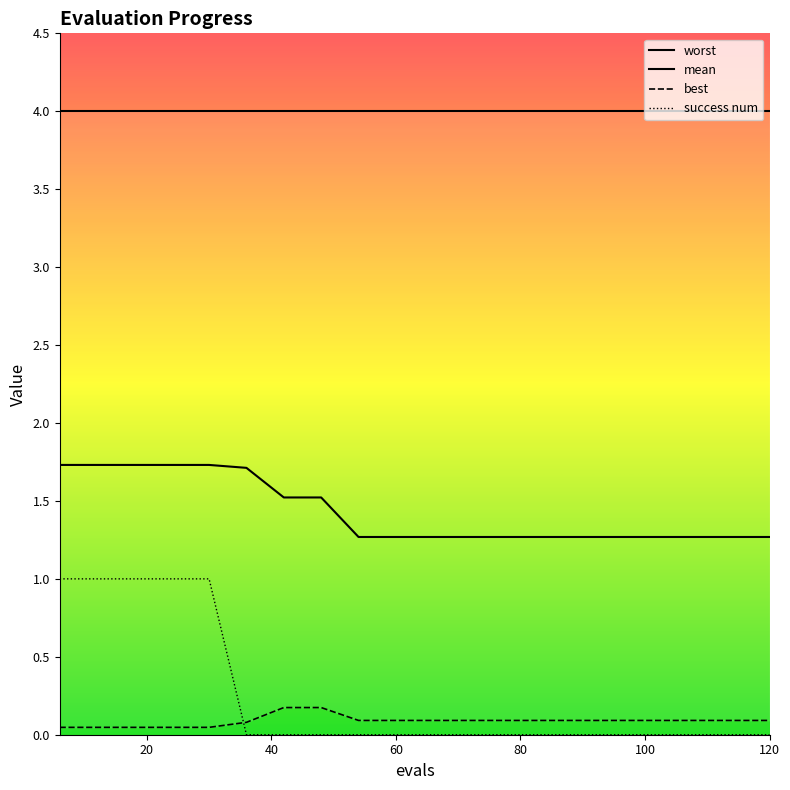

At how many categories does at least one series exceed 1?

20